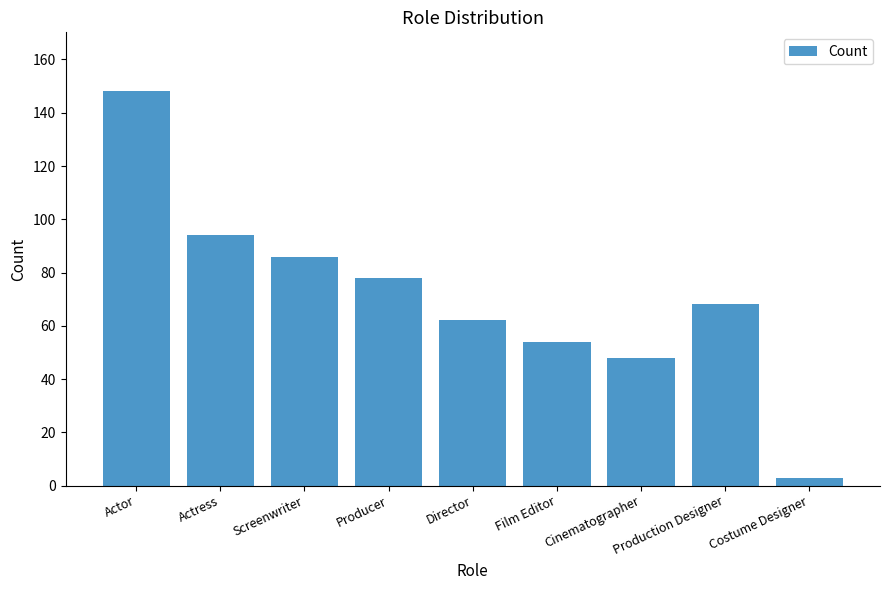

Count the number of categories in the chart.

9